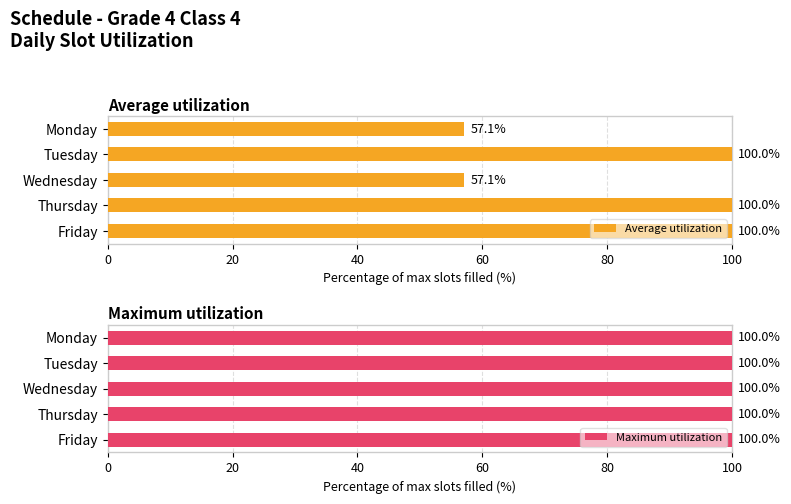

What is the difference between the second highest and minimum values in the Average utilization series?

42.9